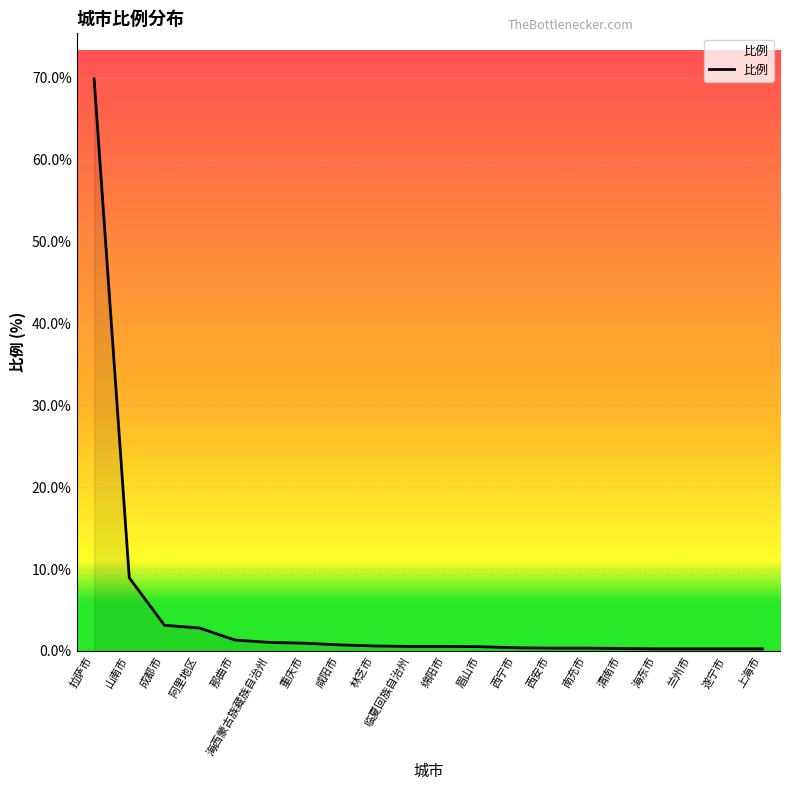

The chart shows a value of 69.8 at 拉萨市. True or false?

True